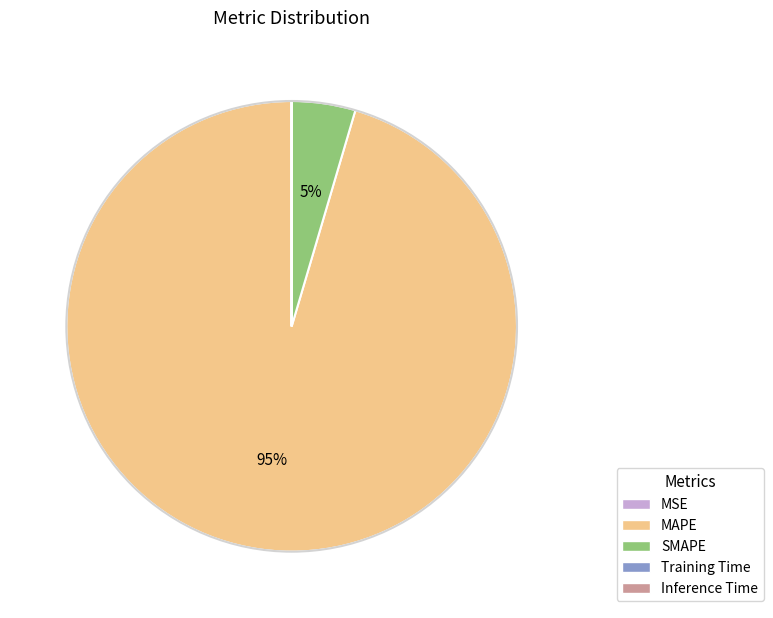

Is there a majority slice in this chart?

Yes